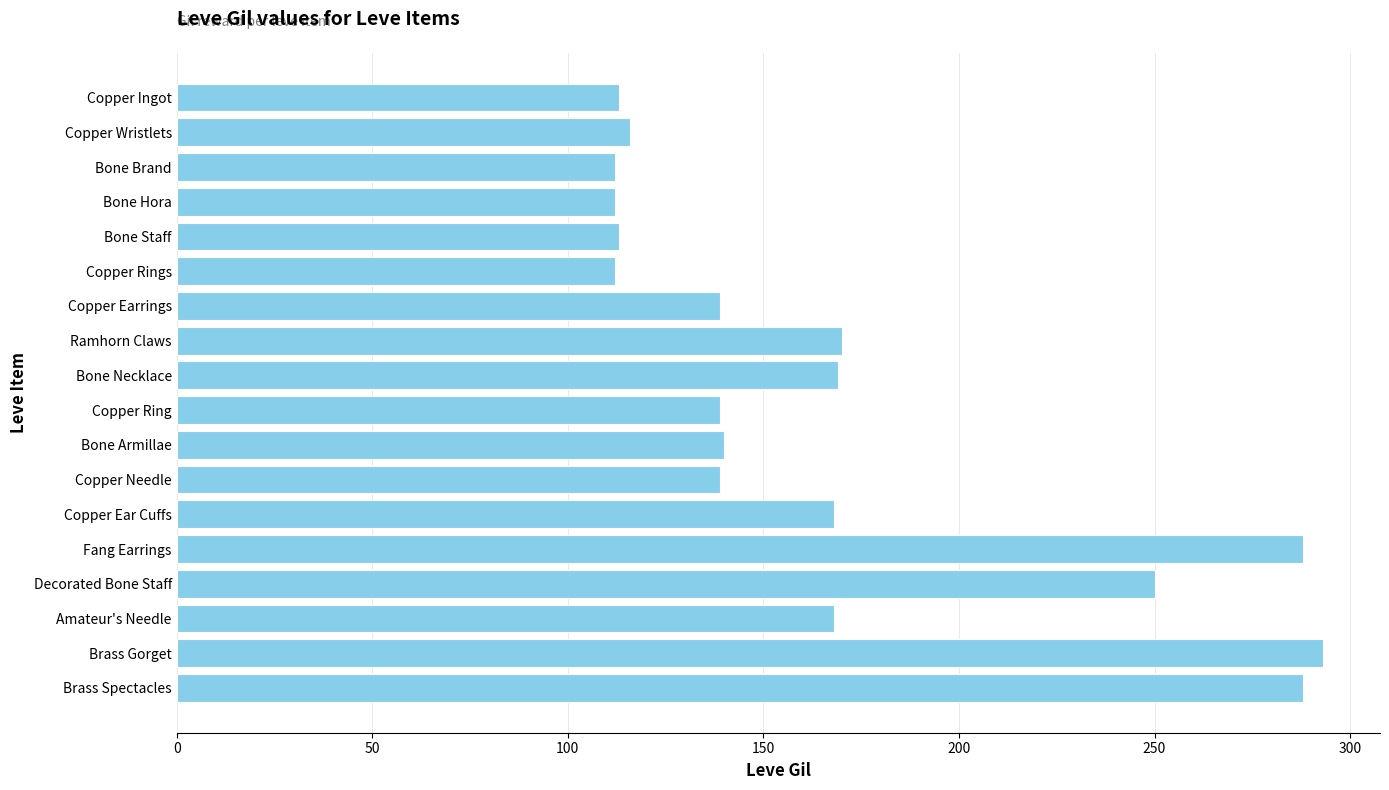

What is the average value?

168